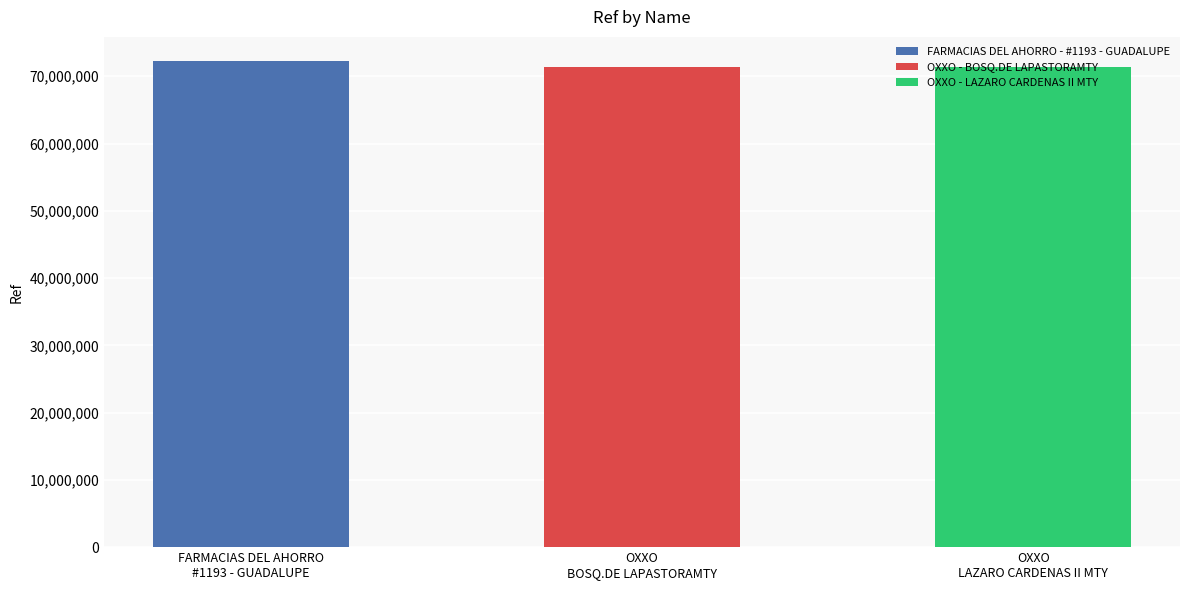

The value at FARMACIAS DEL AHORRO - #1193 - GUADALUPE is 72237063. True or false?

True